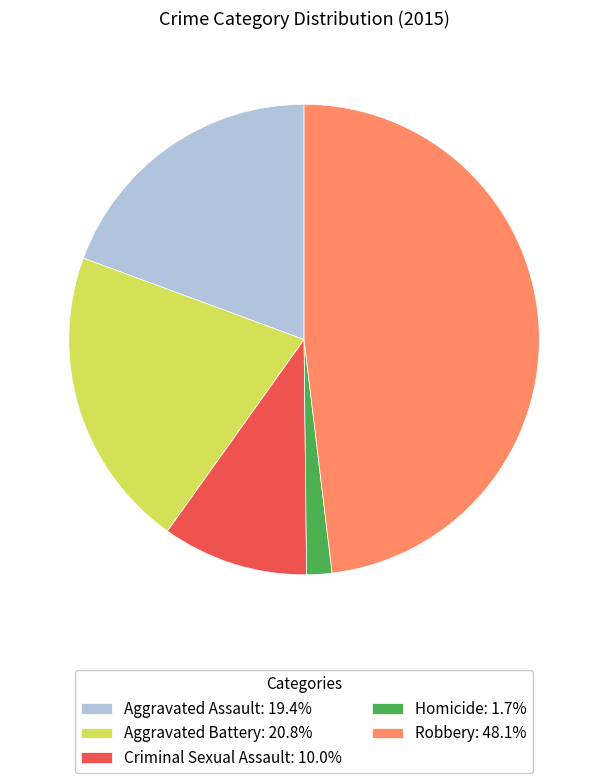

How many segments does this pie chart have?

5